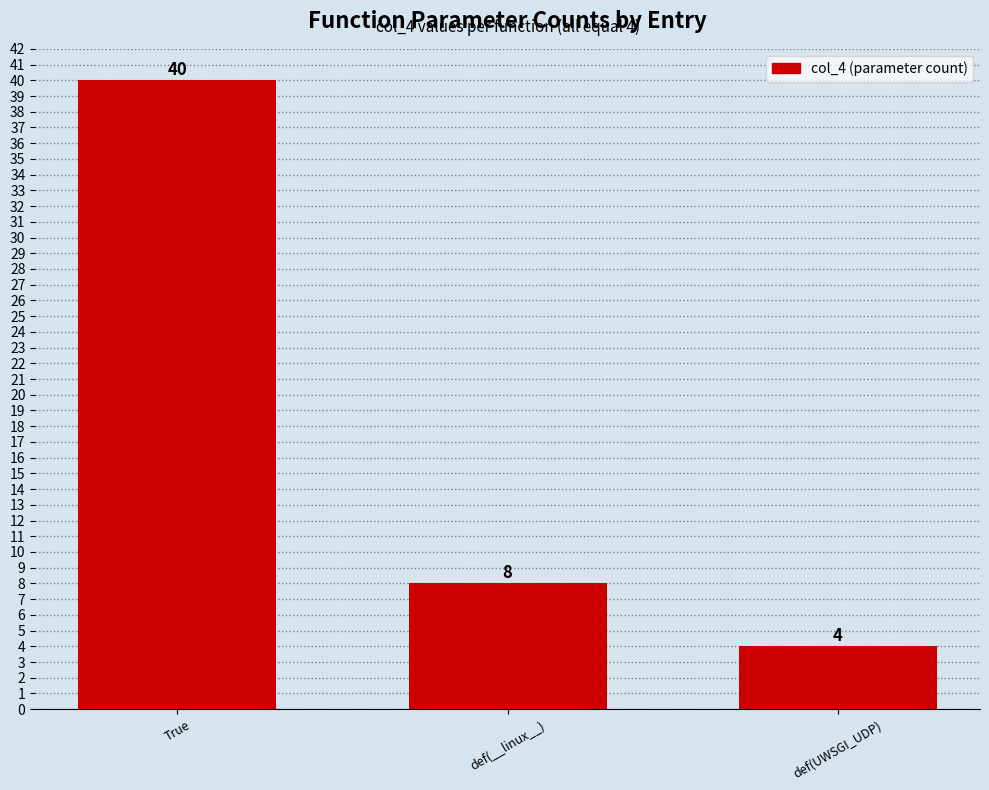

Reading left to right, list all the values displayed in this chart.

True=40	def(__linux__)=8	def(UWSGI_UDP)=4